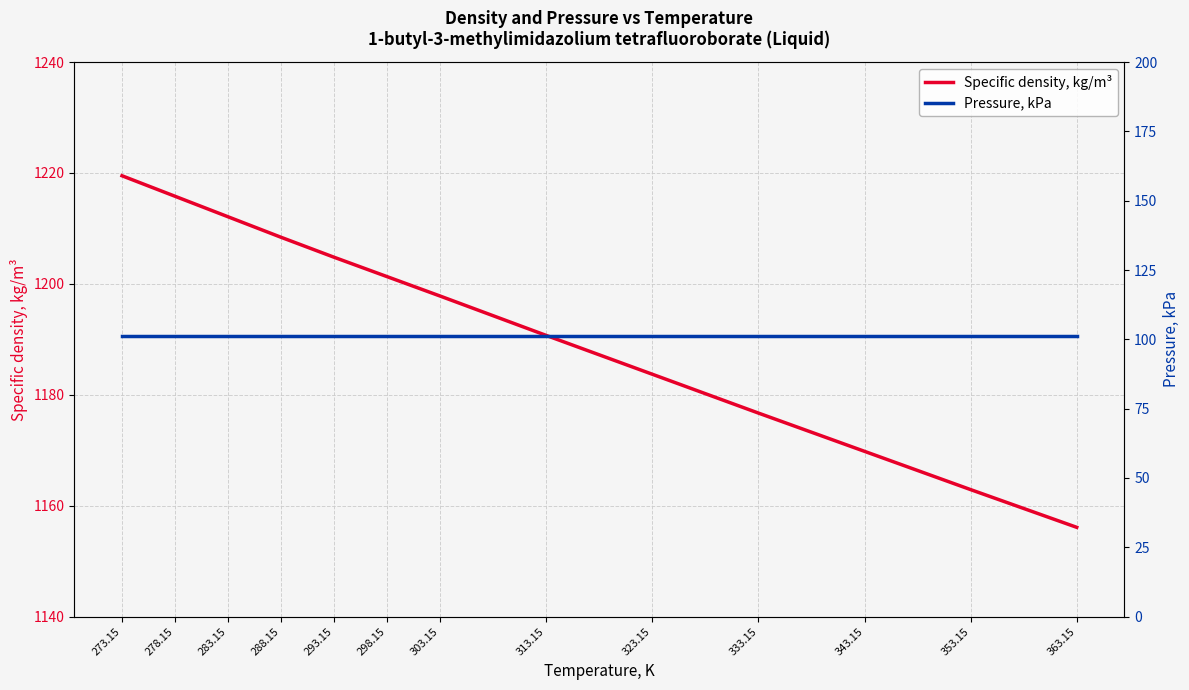

The Specific density, kg/m³ series shows 1190.7 at 313.15. True or false?

True